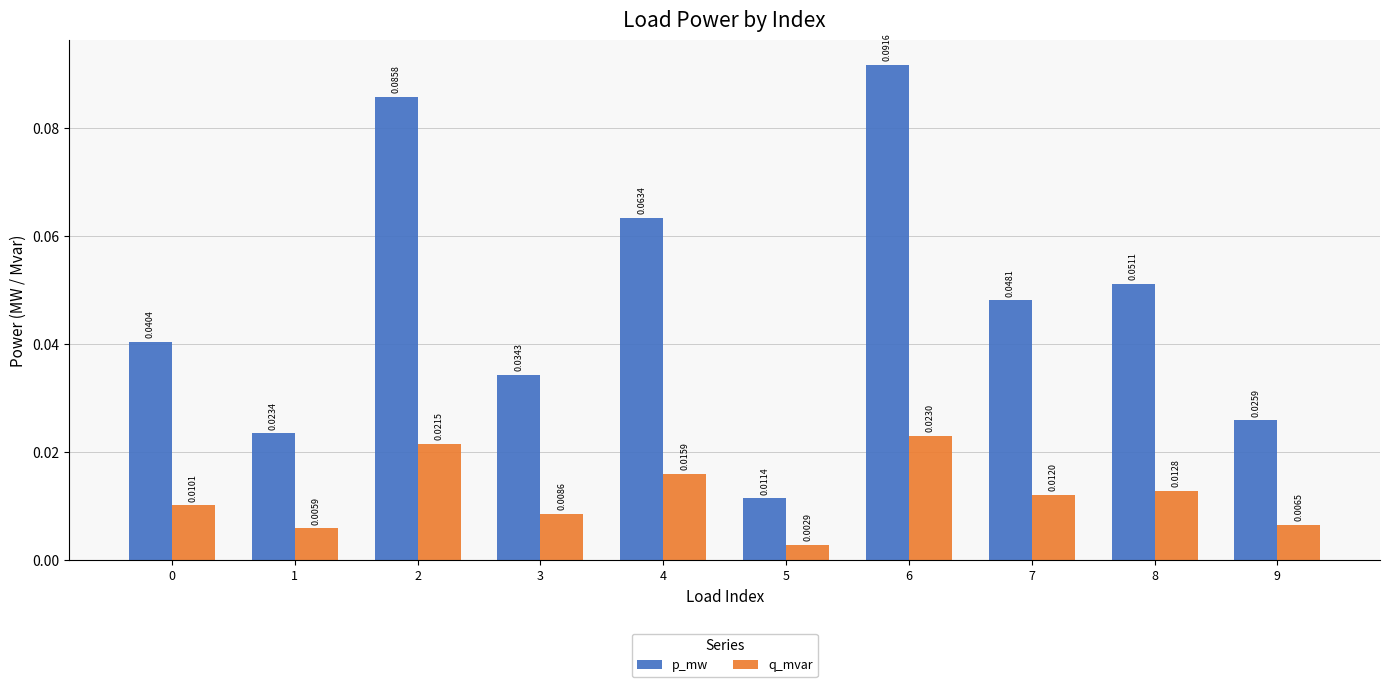

What are all the series names shown in the legend?

p_mw, q_mvar